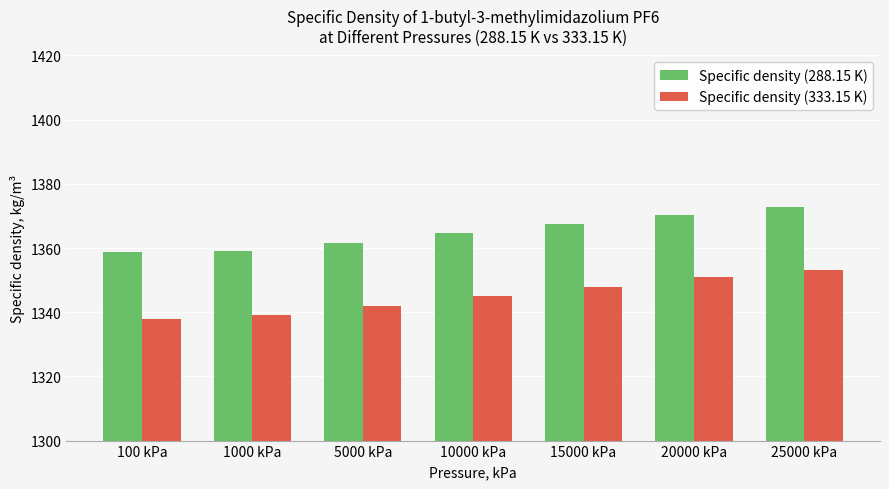

What is the minimum value for Specific density (288.15 K)?

1358.7